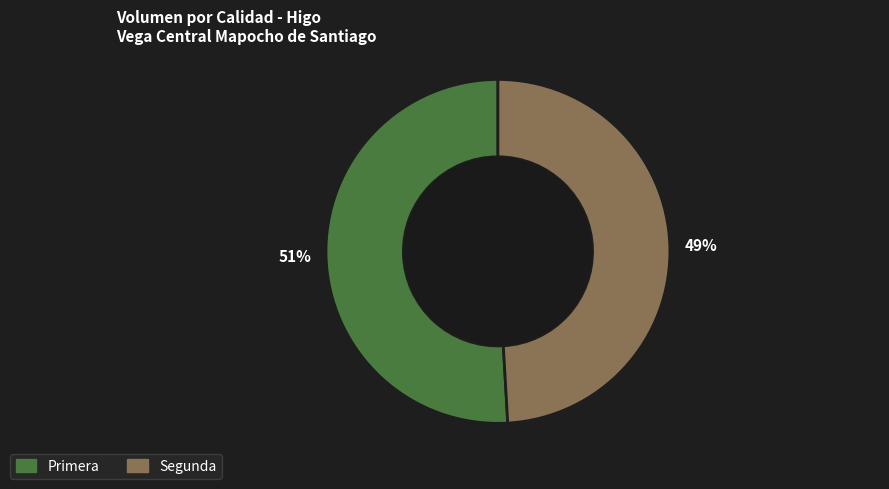

How many segments does this pie chart have?

2